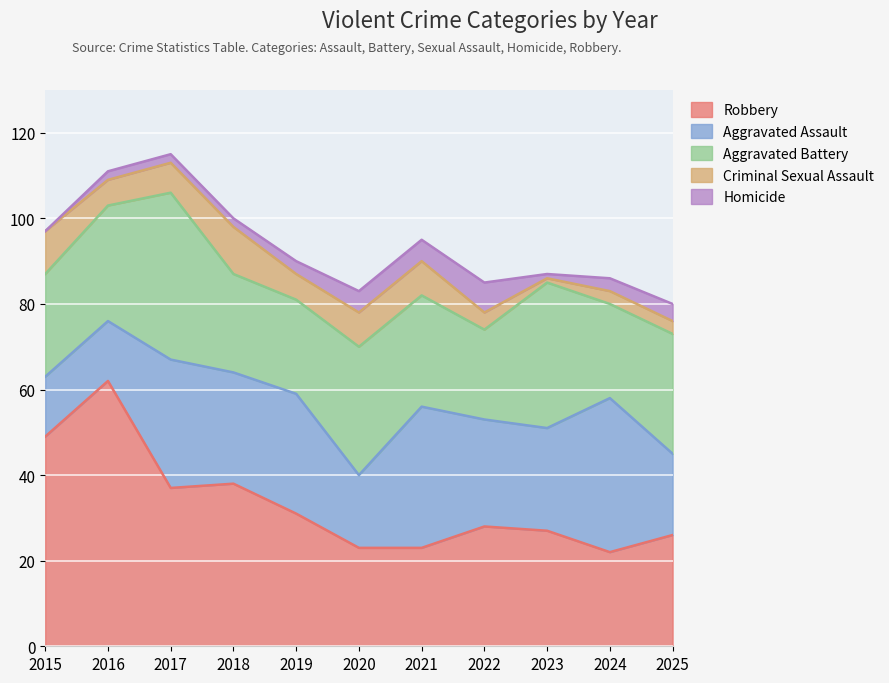

How many data points in Criminal Sexual Assault are less than 6?

4